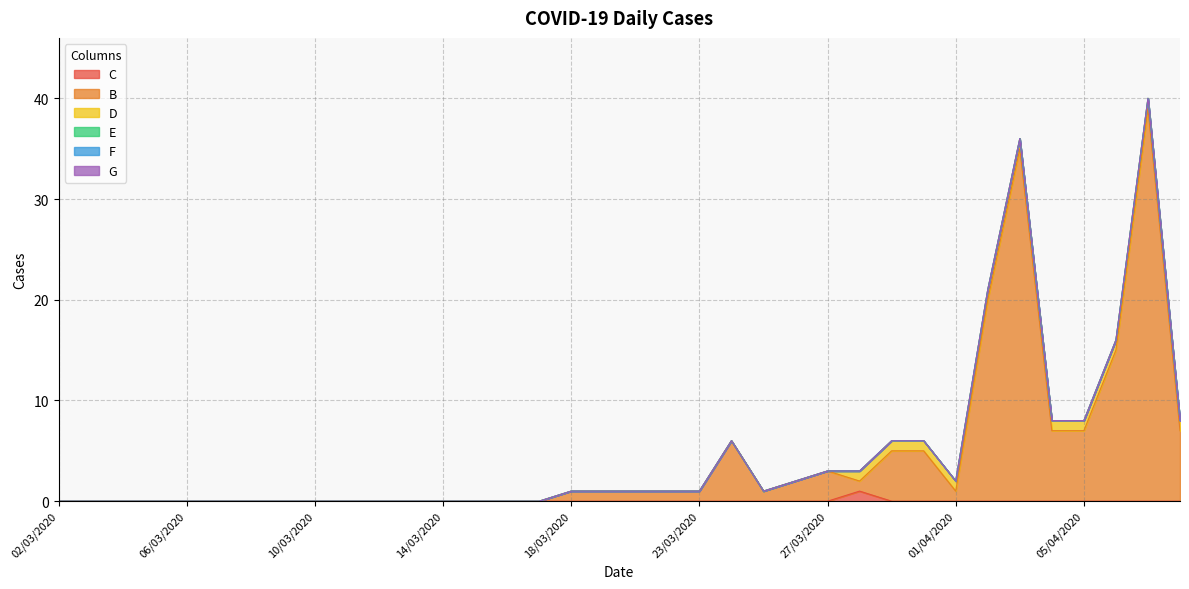

Is it true that D equals 1 at 08/04/2020?

True